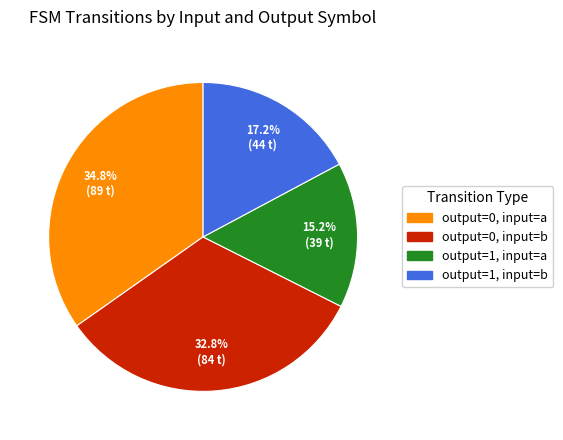

Approximately how many times larger is the value at output=0, input=b compared to output=1, input=b?

1.9